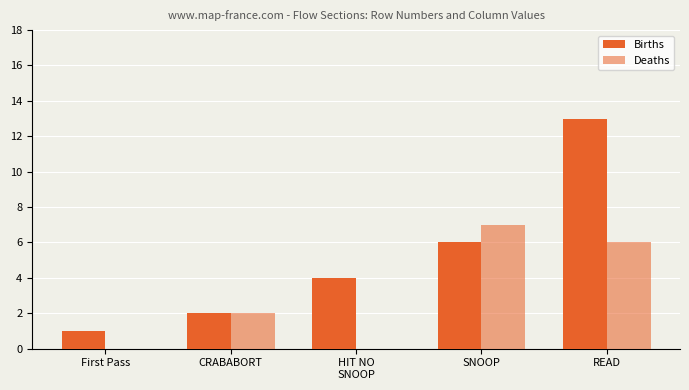

How many distinct data groups are displayed?

2